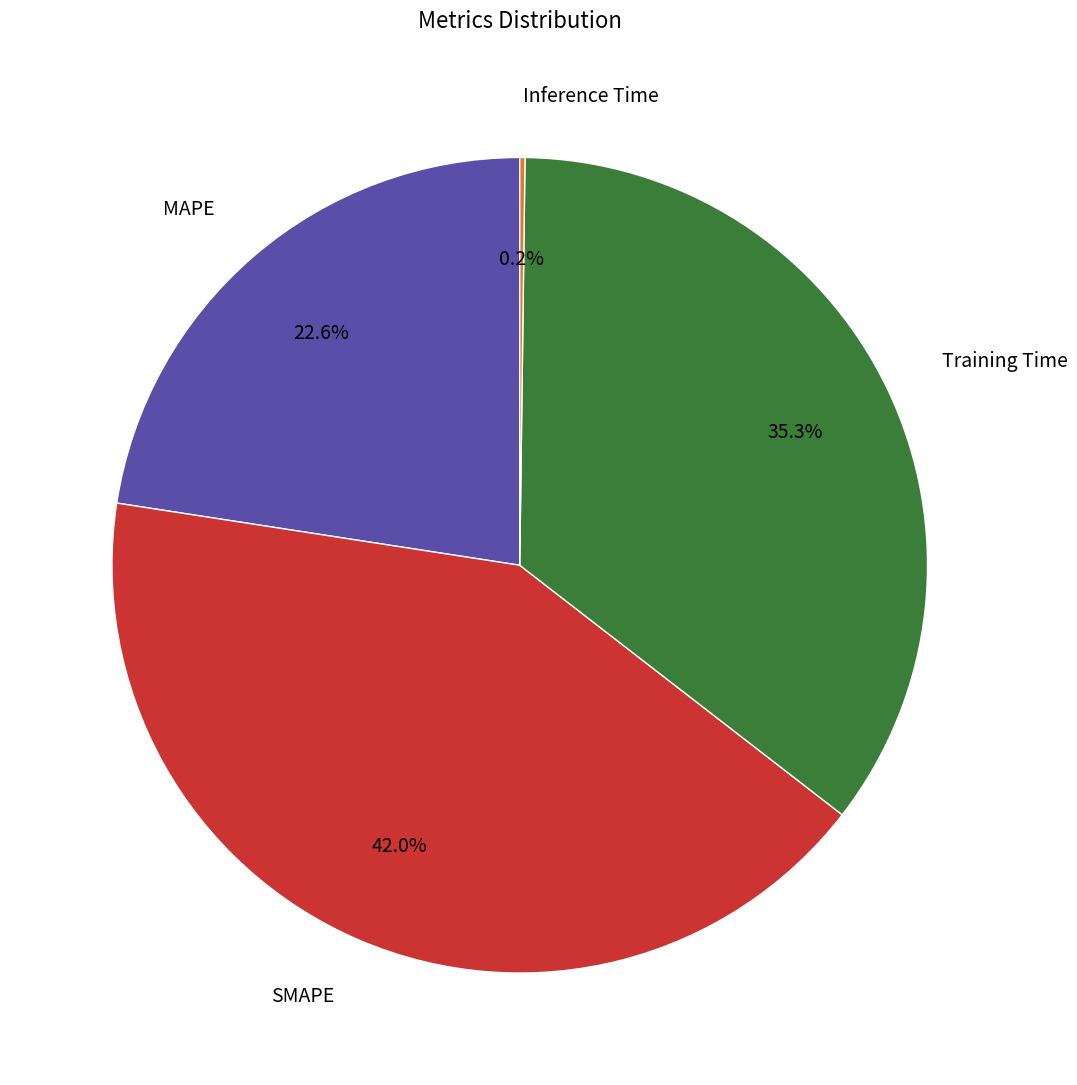

What percentage is the SMAPE slice, to the nearest percent?

42%